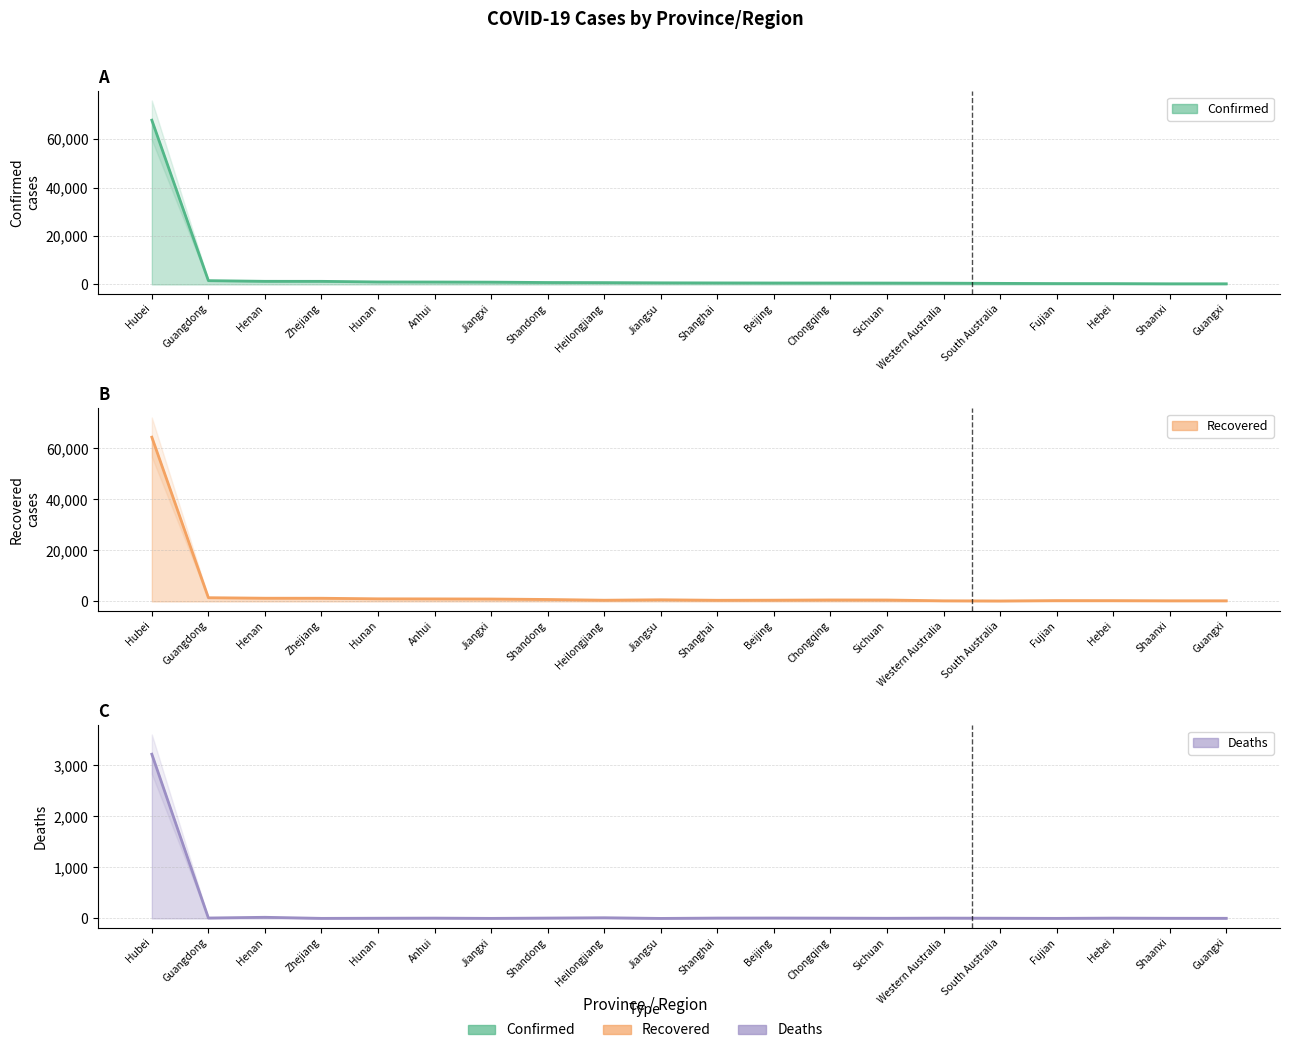

What is the difference between the highest and lowest values at Shanghai?

611